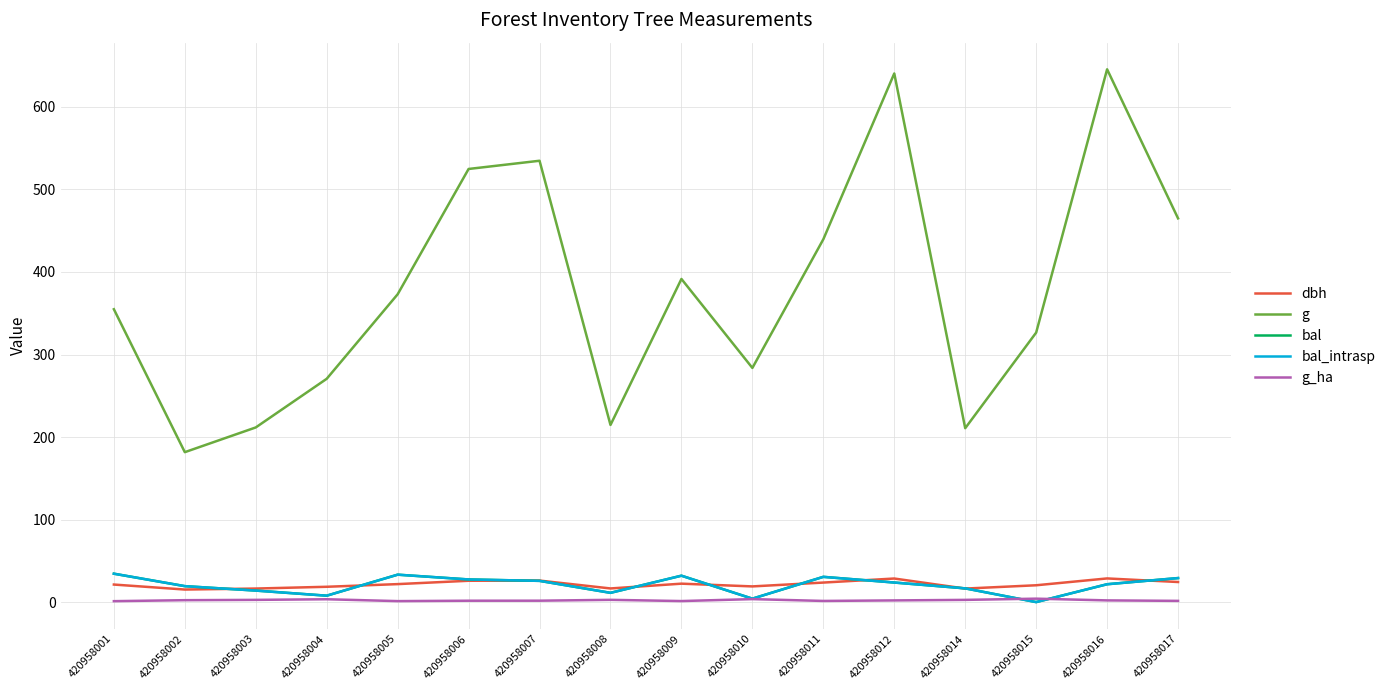

In dbh, how many points are lower than both neighbors (excluding endpoints)?

4